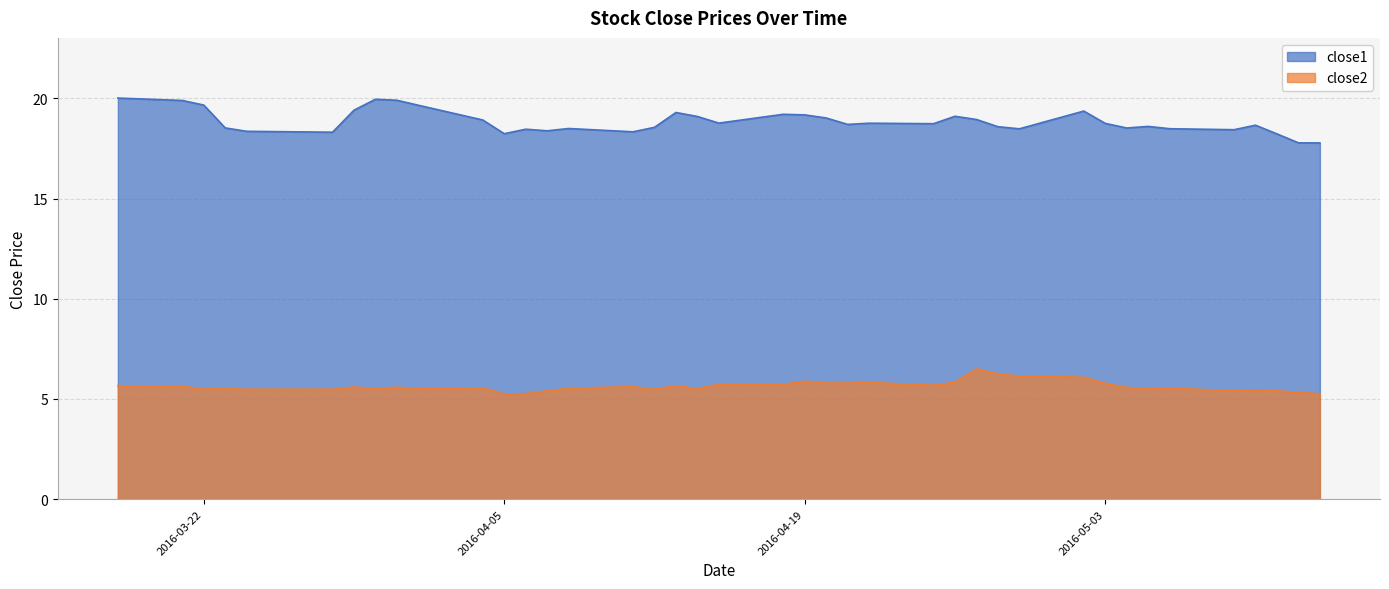

What are all the series names shown in the legend?

close1, close2